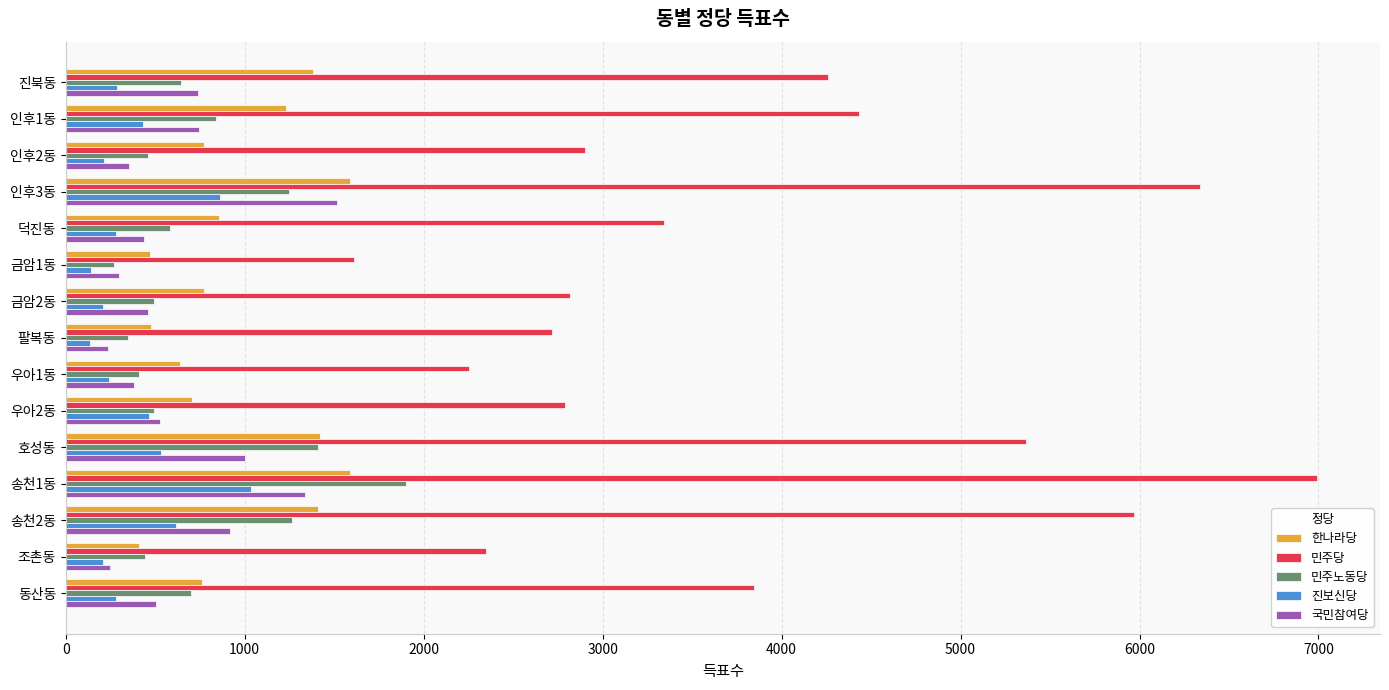

The value of 국민참여당 at 금암1동 is 297. True or false?

True